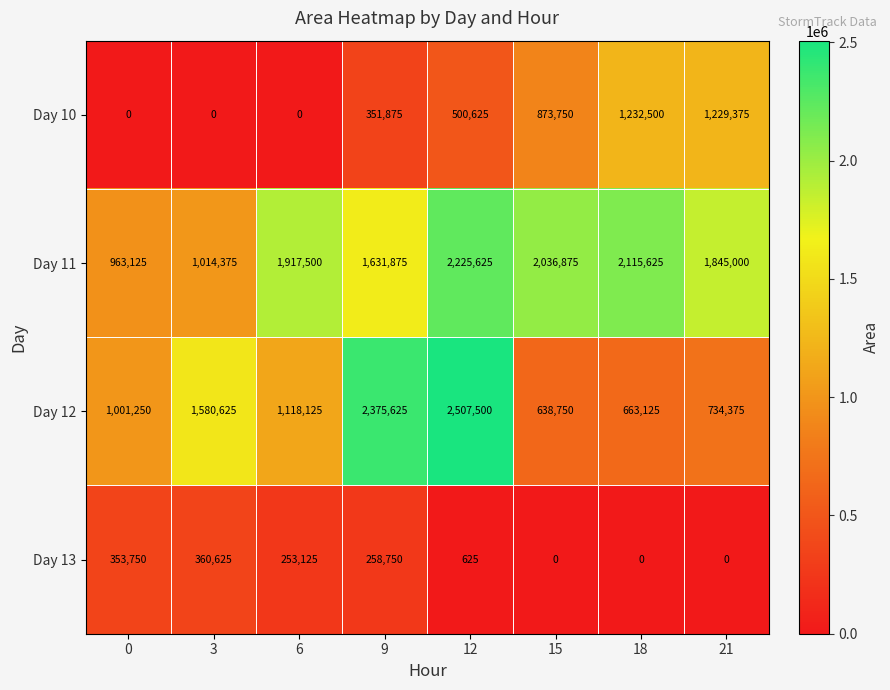

What value does the Day 12 series have at 12, to the nearest 50?

2507500